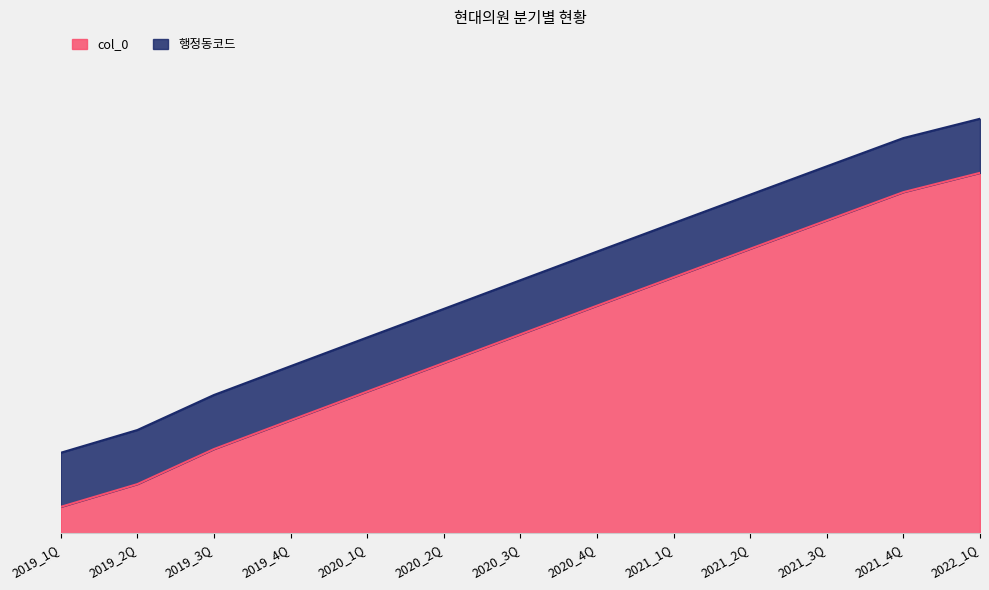

Reading left to right, extract all data points from this chart.

0.1	0.1	0.2	0.3	0.4	0.5	0.6	0.6	0.7	0.8	0.9	0.9	1.0